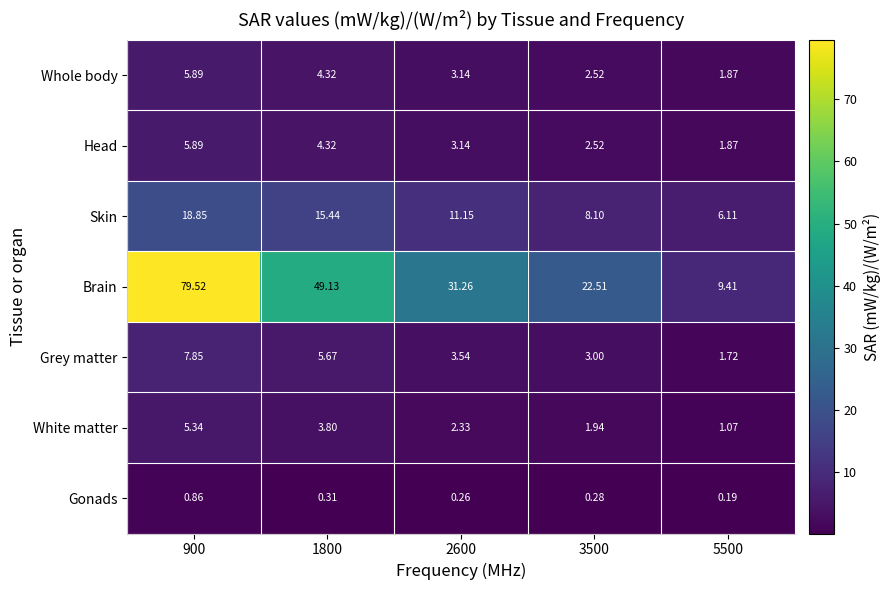

Which series has the largest range (max minus min)?

Brain